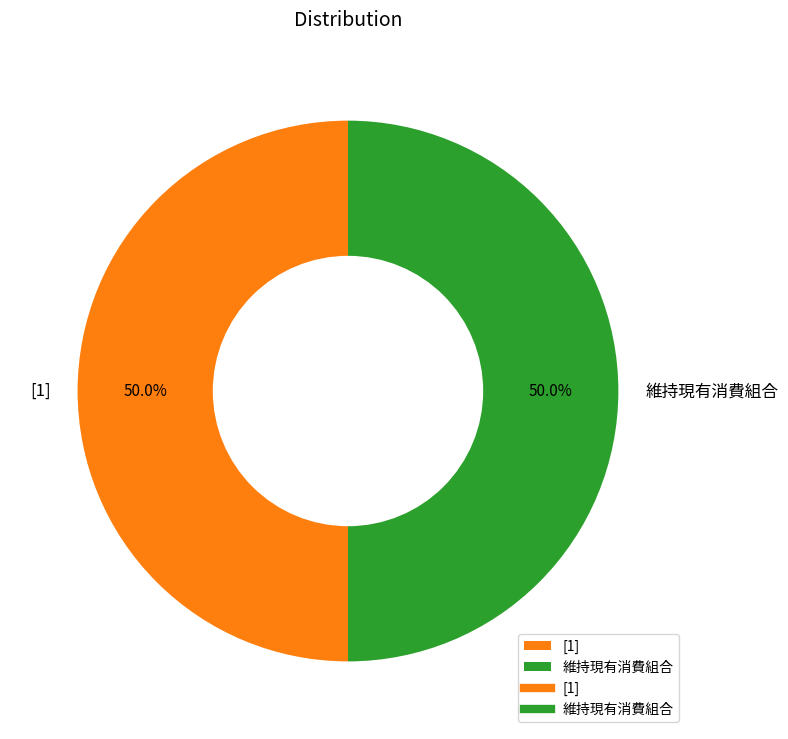

True or false: 維持現有消費組合 accounts for 61% of the total.

False